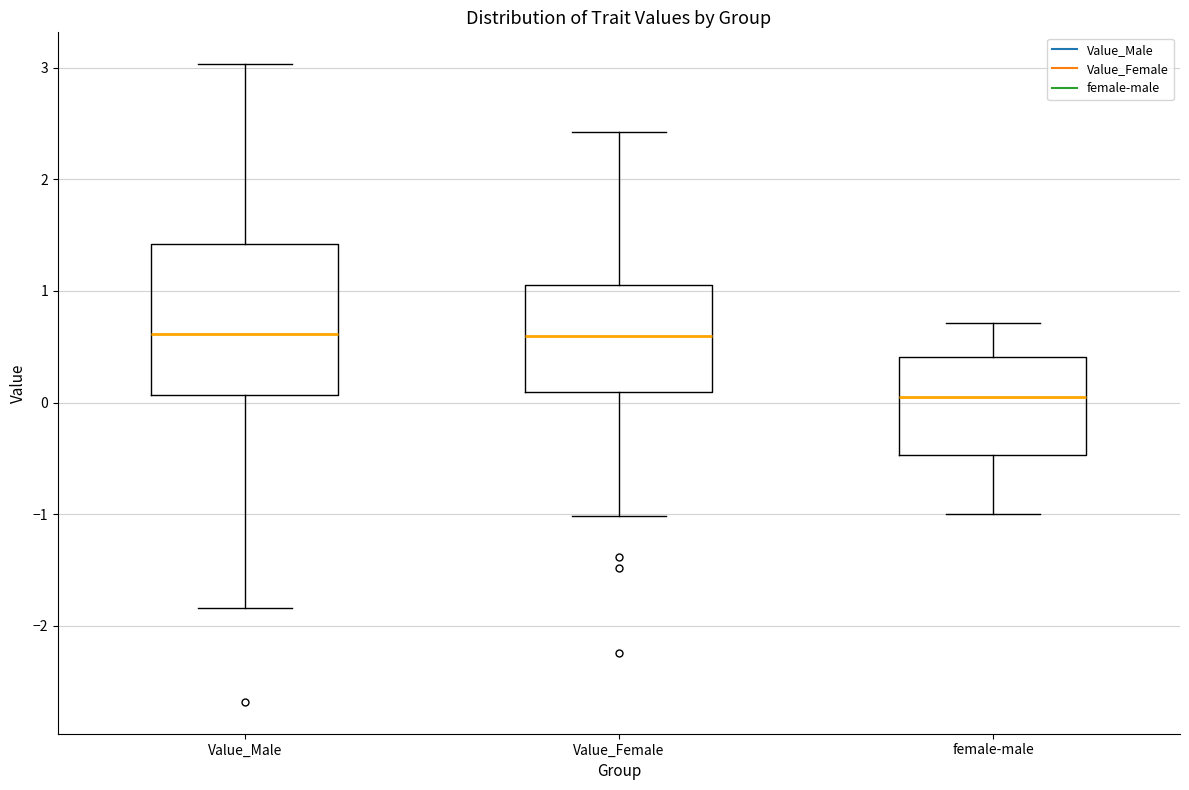

Where does the upper whisker of the box for Value_Female end on the y-axis? The values are not printed on the chart, so give them approximately, as read against the axis.

2.4